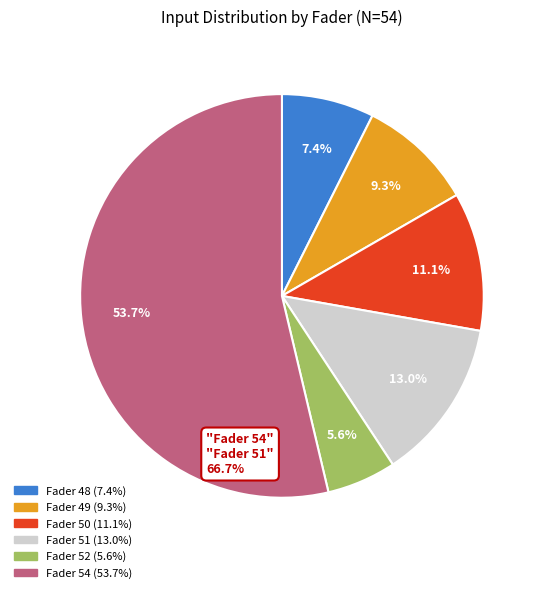

To the nearest percent, what percentage of the pie is Fader 52?

6%